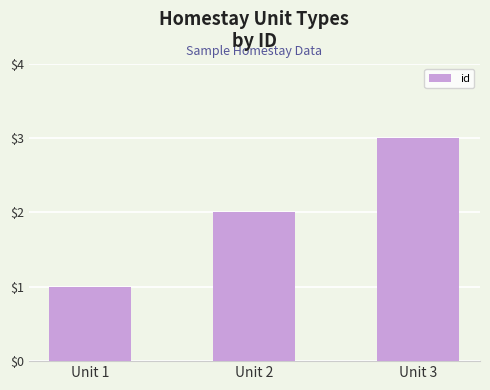

List the labels in order of value, largest first.

Unit 3, Unit 2, Unit 1